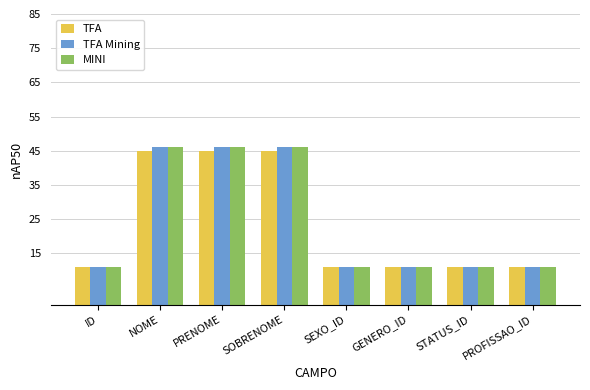

Are the bars horizontal?

No